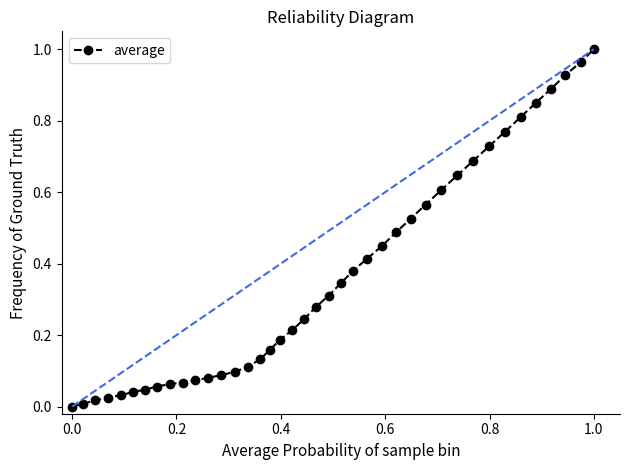

How many distinct data groups are displayed?

1